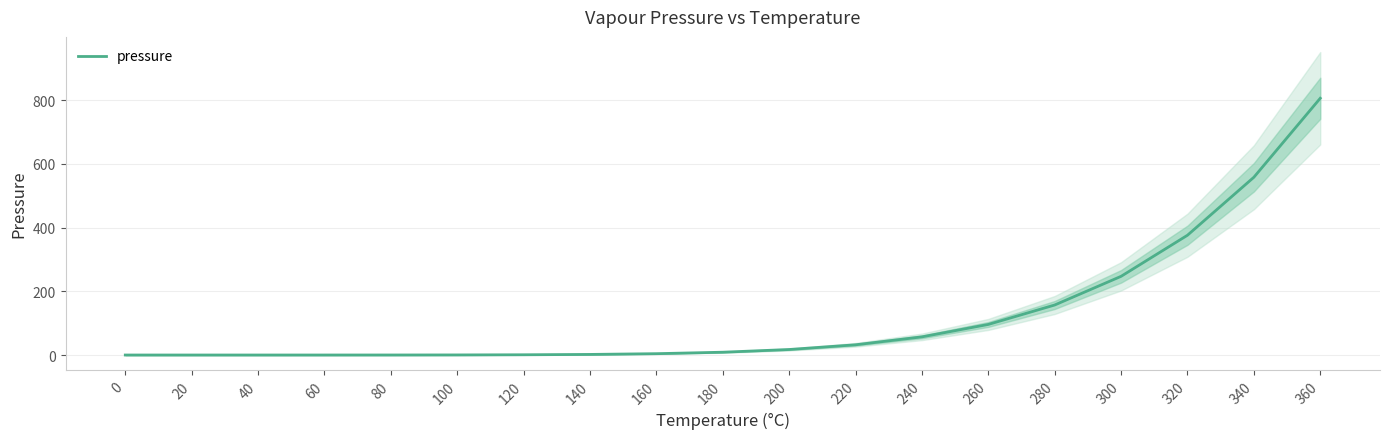

List the labels in order of value, smallest first.

0, 20, 40, 60, 80, 100, 120, 140, 160, 180, 200, 220, 240, 260, 280, 300, 320, 340, 360